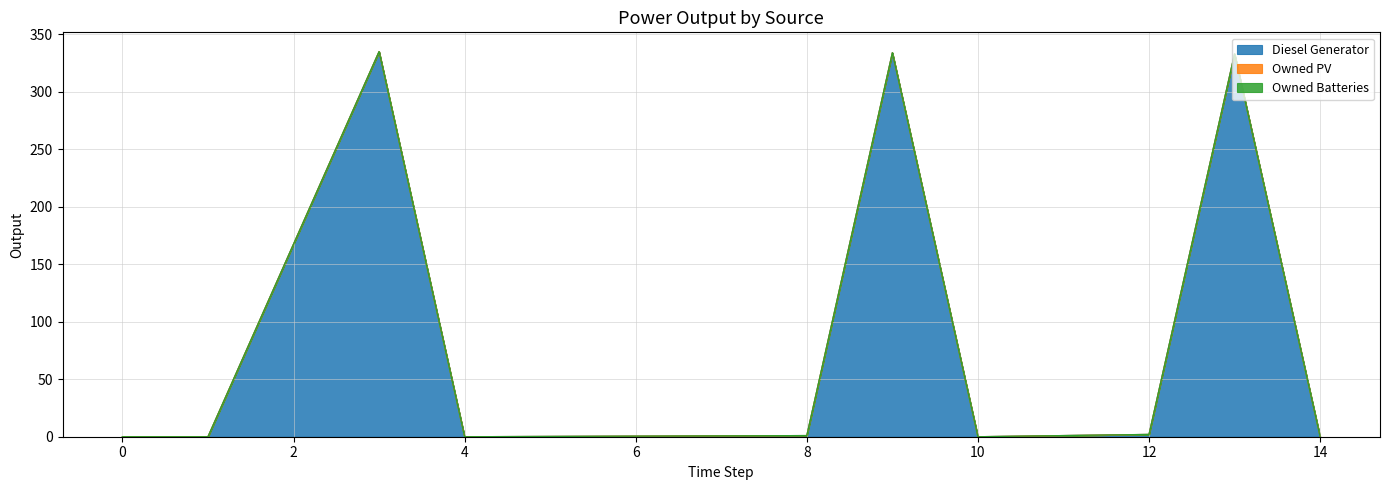

How many series are shown in this chart?

3